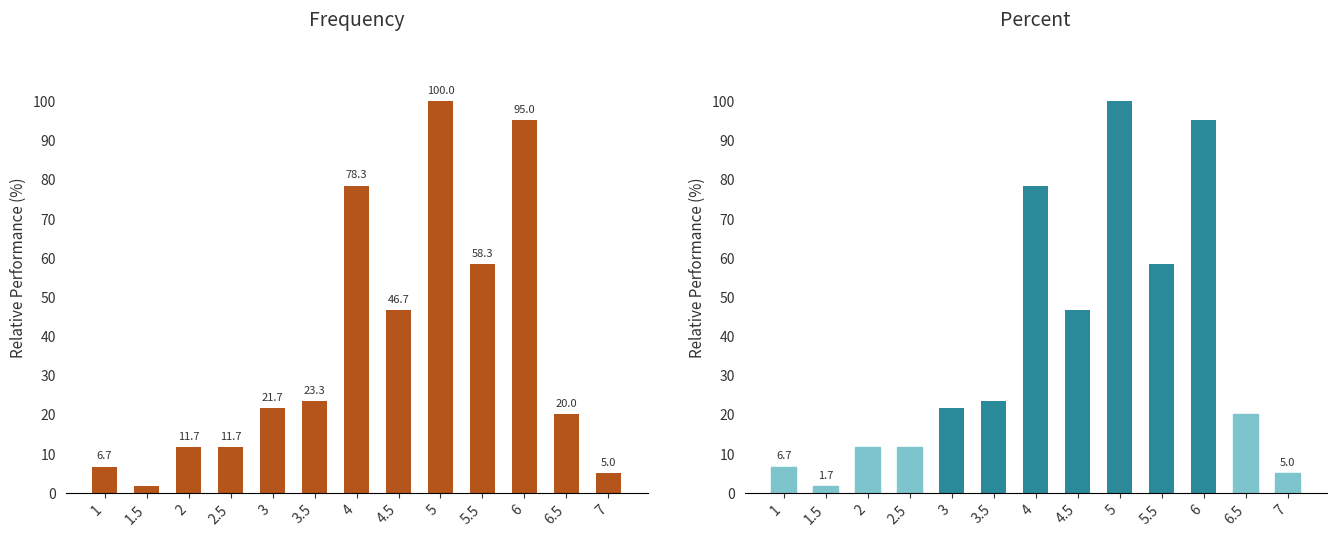

Rank the series at 7 from lowest to highest value.

percent, frequency